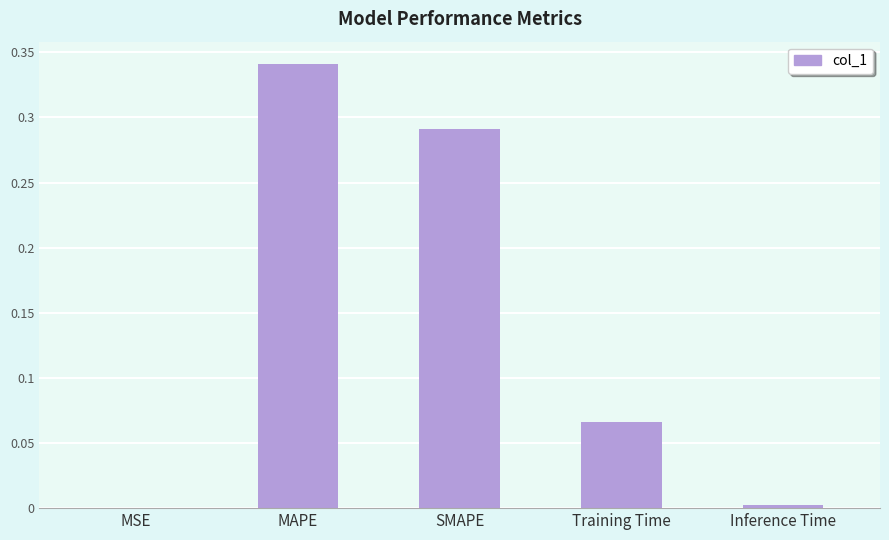

Which category has the highest value across all series?

MAPE